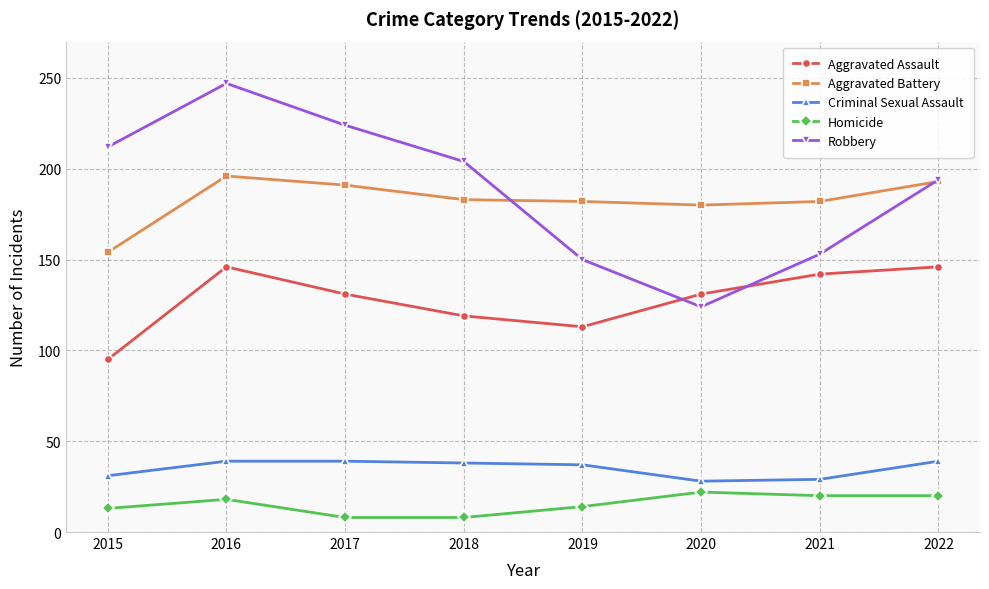

Does the chart have visible grid lines?

Yes